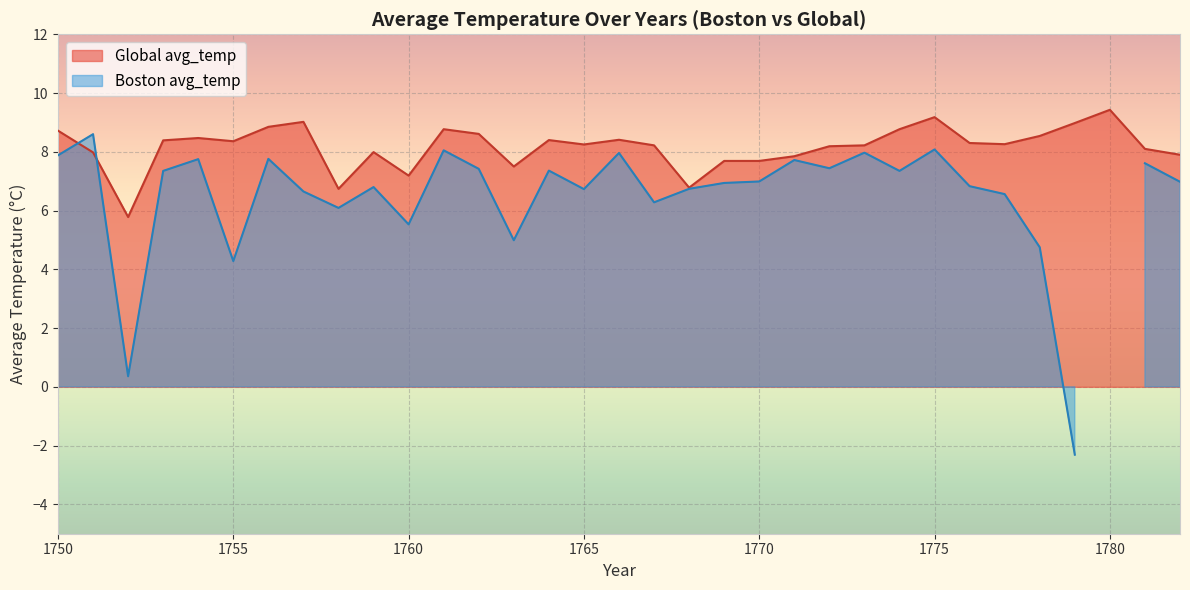

What is the lowest value of the Global avg_temp series?

5.8